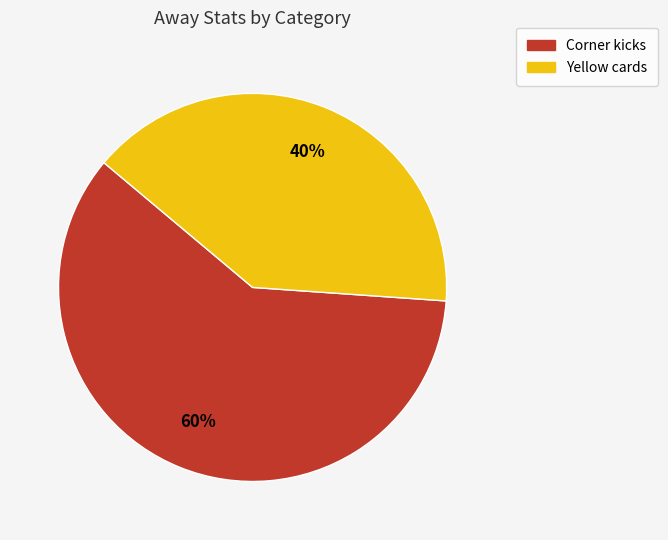

To the nearest percent, what percentage of the pie is Yellow cards?

40%